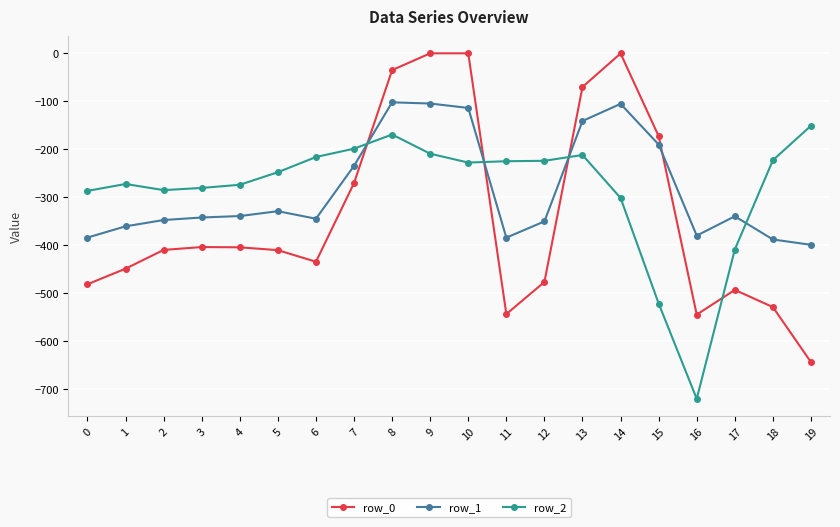

What is the minimum value shown in the chart?

-721.2